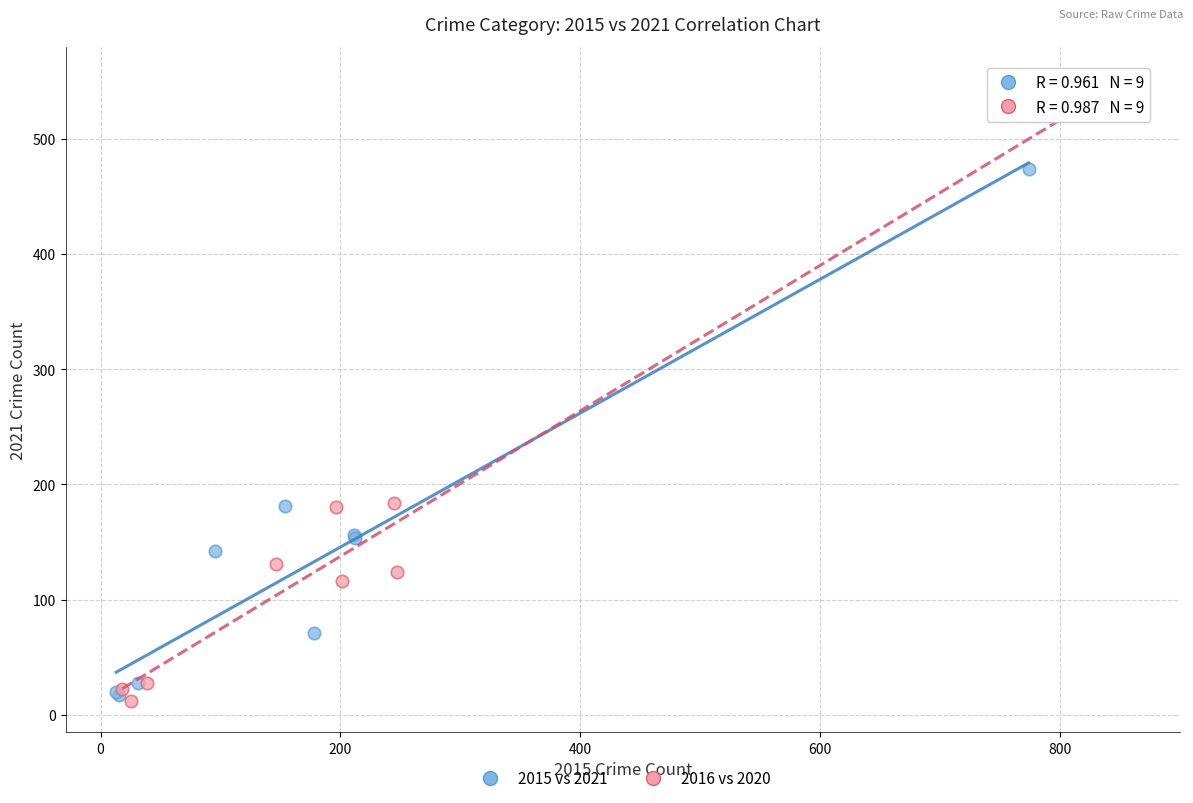

Which series has the largest Y range (max minus min)?

2016 vs 2020